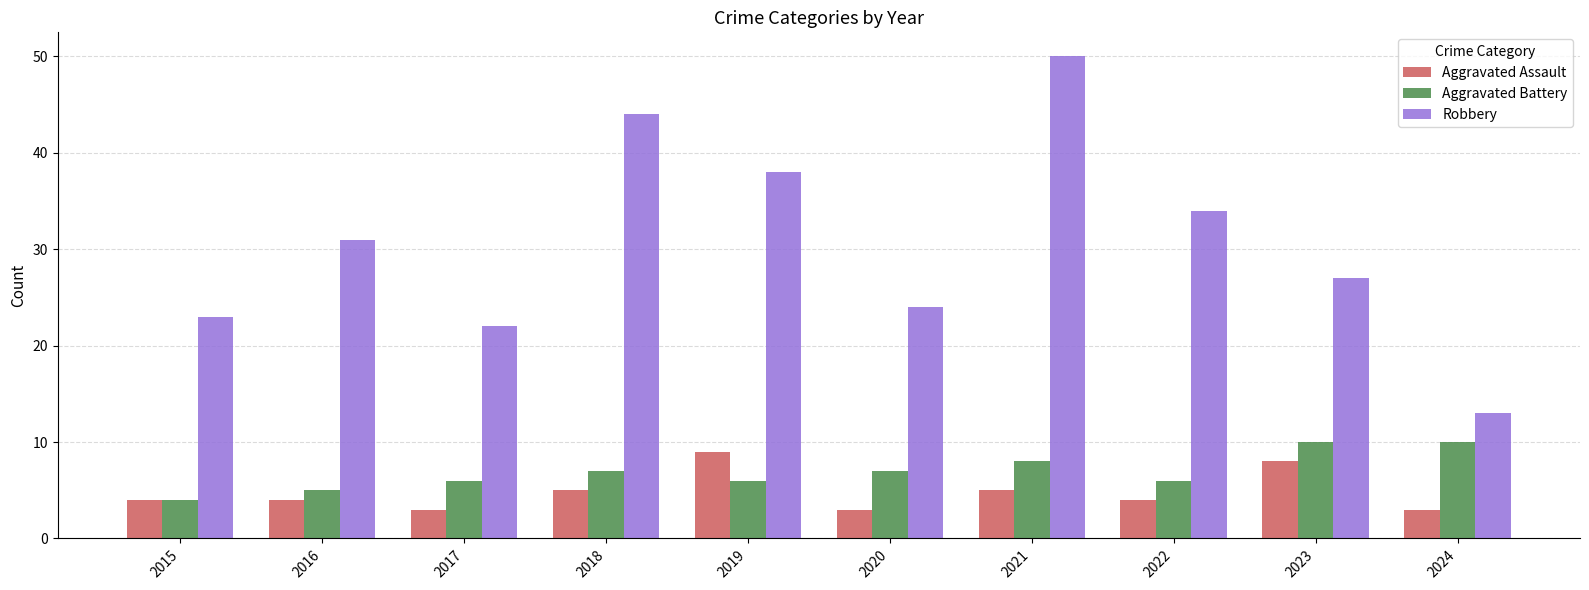

Reading left to right, transcribe all the data shown in this chart.

Aggravated Assault: 4	4	3	5	9	3	5	4	8	3
Aggravated Battery: 4	5	6	7	6	7	8	6	10	10
Robbery: 23	31	22	44	38	24	50	34	27	13